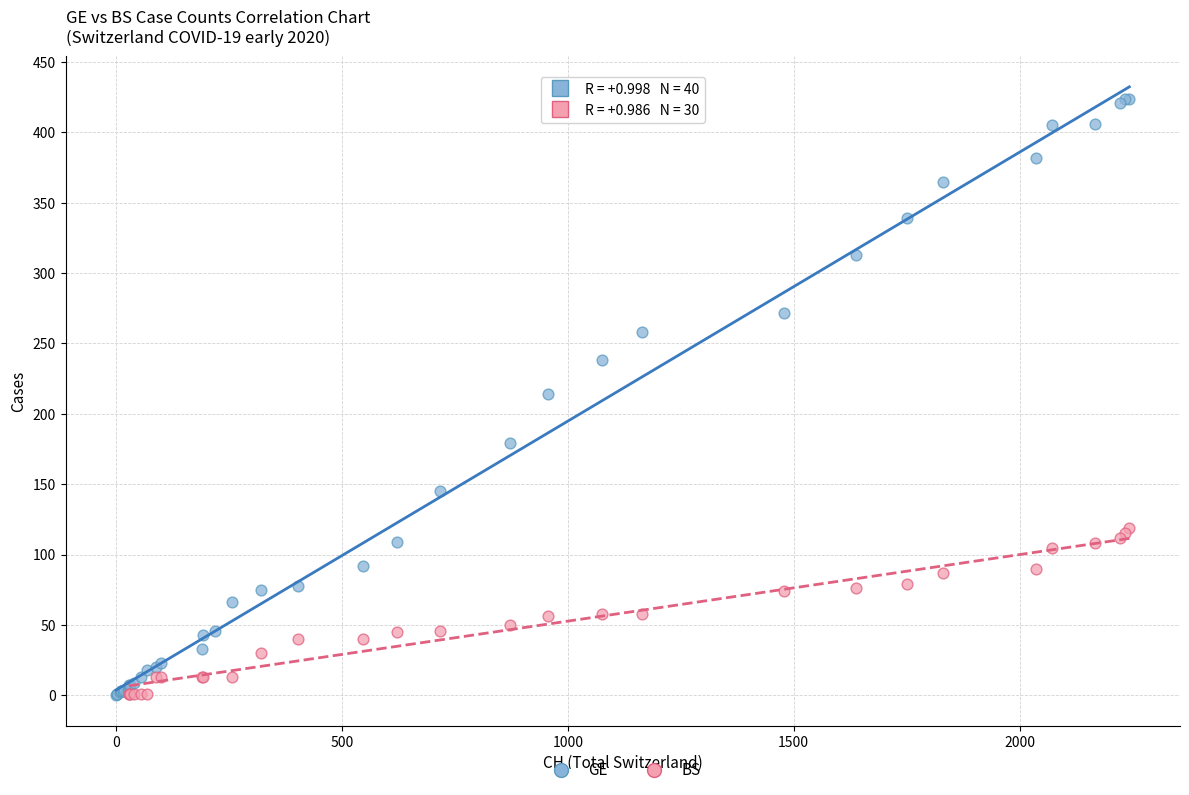

Which series has the largest Y range (max minus min)?

GE